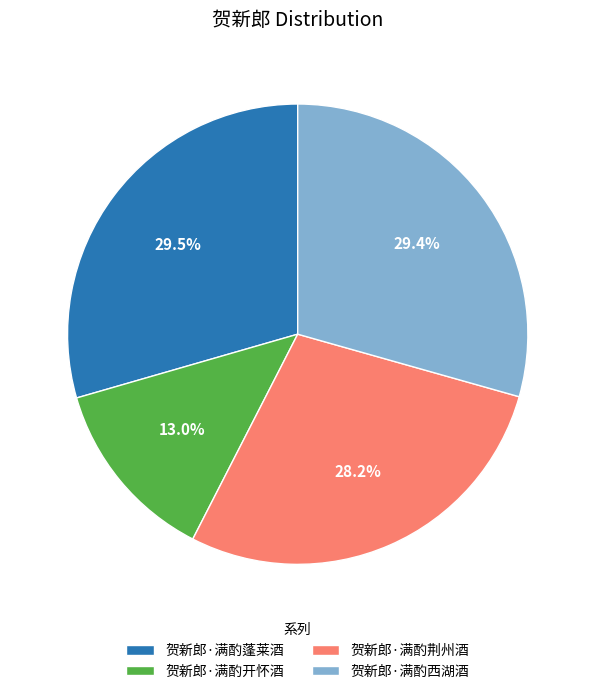

True or false: 贺新郎·满酌蓬莱酒 accounts for 19% of the total.

False